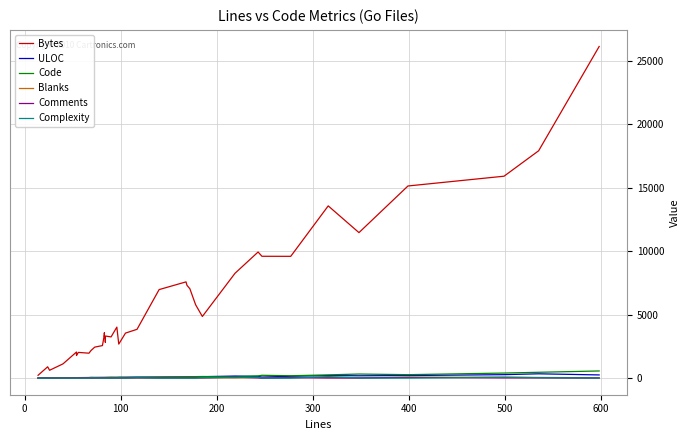

What is the highest value of the Code series?

565